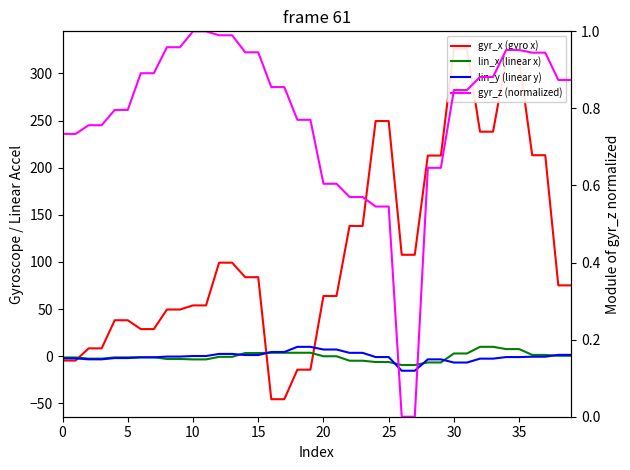

Where is gyr_z (normalized) nearest to the value 0?

26